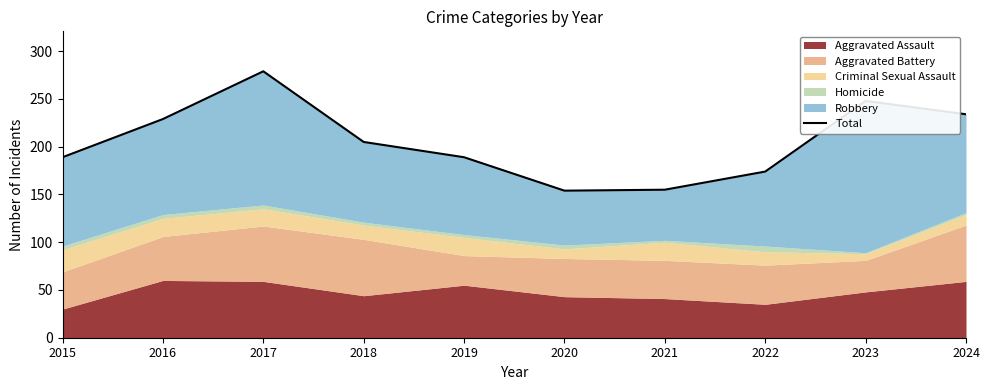

What is the average value?

206